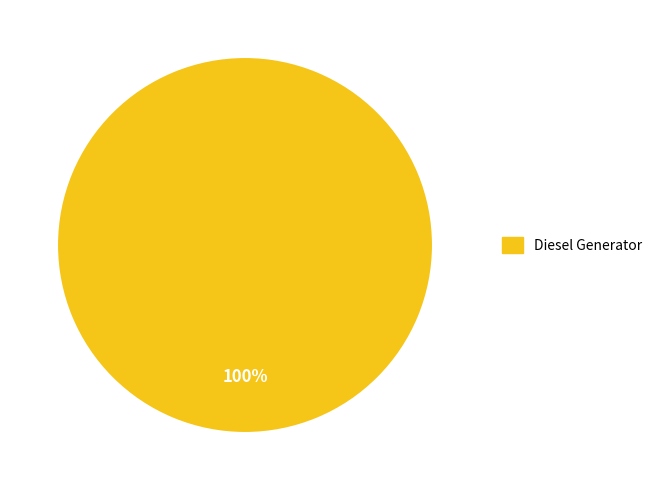

What percentage is the Diesel Generator slice, to the nearest percent?

100%